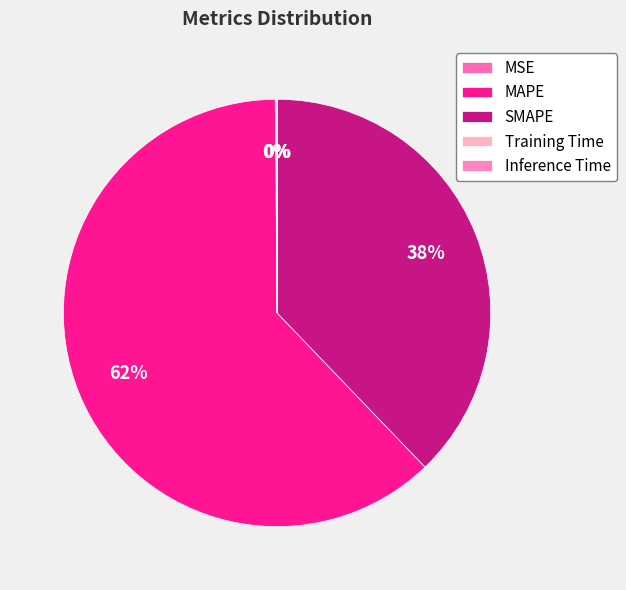

How much of the chart is everything except MAPE?

38.0%